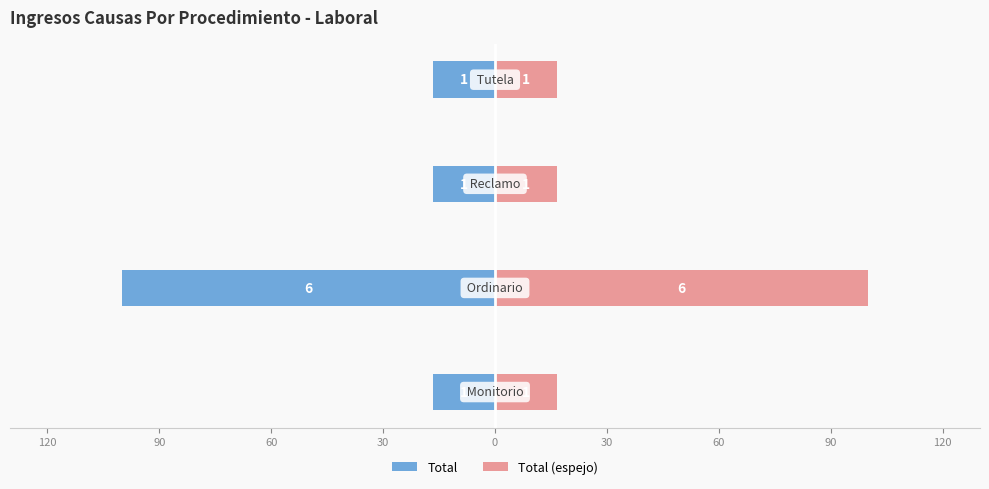

At 60, list the series in order from largest to smallest.

Total (espejo), Total